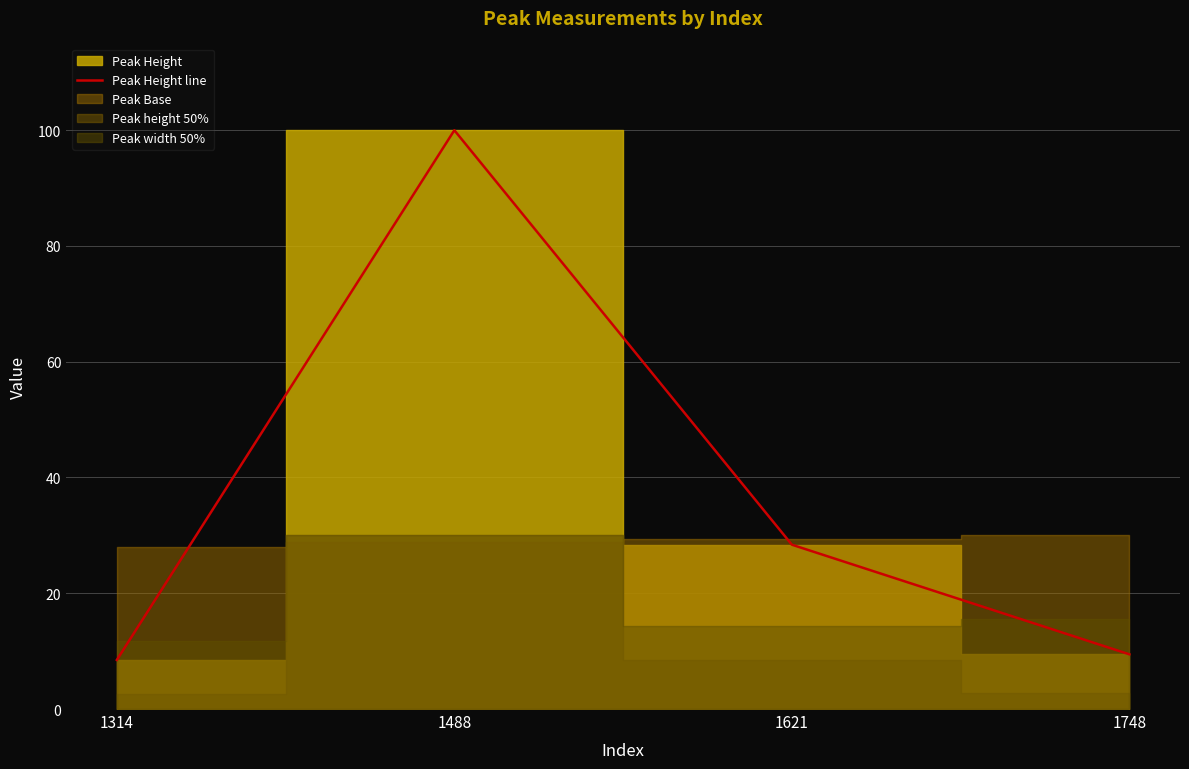

True or false: the data shows 9.4 at 1748.

True